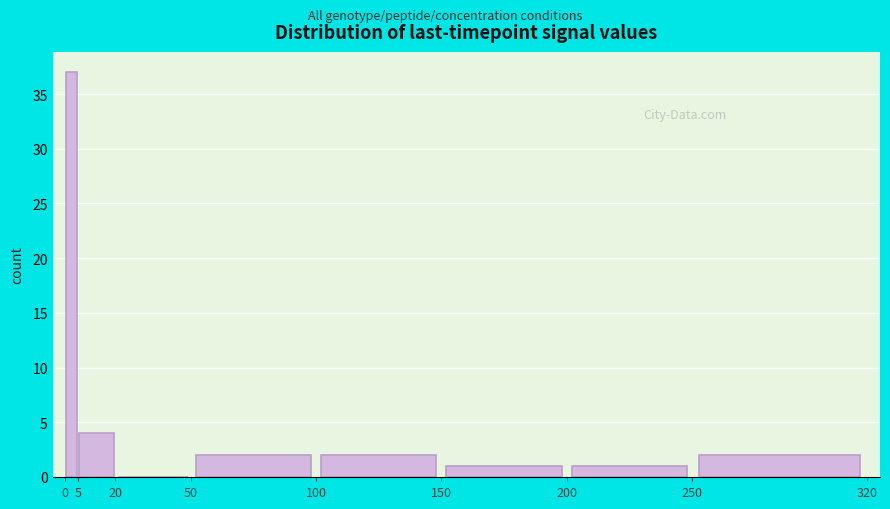

Reading left to right, list every bar in this chart as the range it spans on the x-axis followed by its height. The values are not printed on the chart, so give them approximately, as read against the axis.

0 to 5: 37
5 to 20: 4
20 to 50: 0
50 to 100: 2
100 to 150: 2
150 to 200: 1
200 to 250: 1
250 to 320: 2